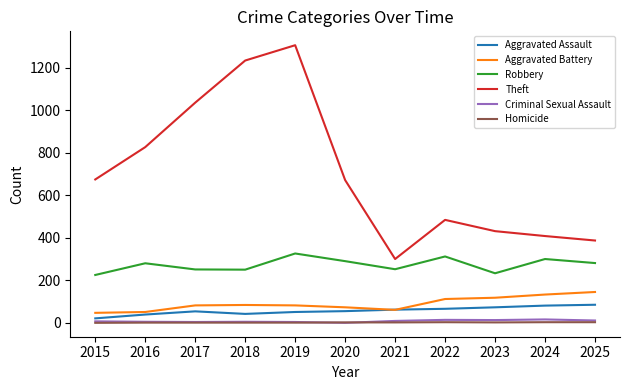

Between 2016 and 2024, which series saw the biggest shift?

Theft